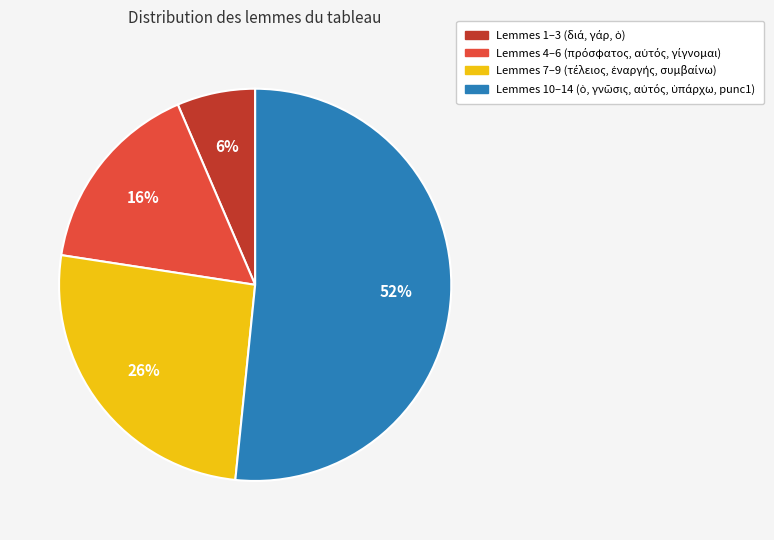

To the nearest percent, what is the average slice percentage?

25%